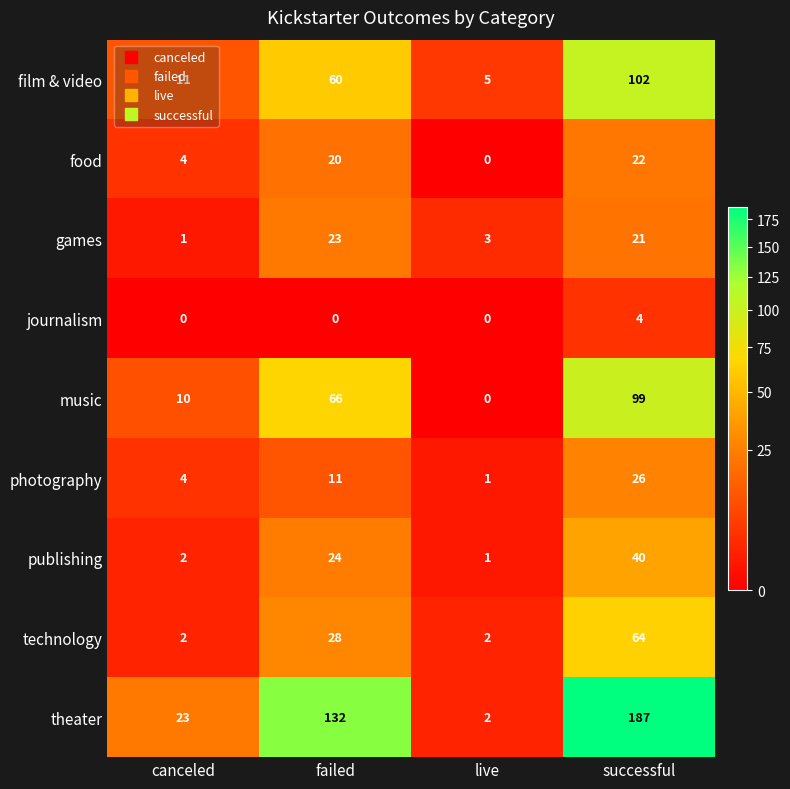

Which label corresponds to the largest value in the chart?

successful